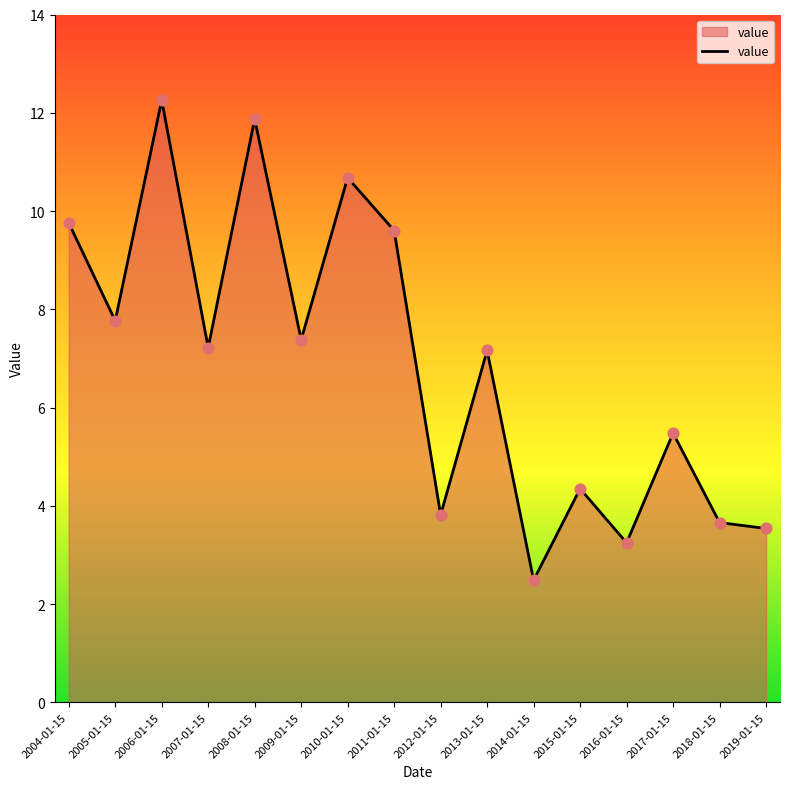

Which has a higher value, 2007-01-15 or 2005-01-15?

2005-01-15